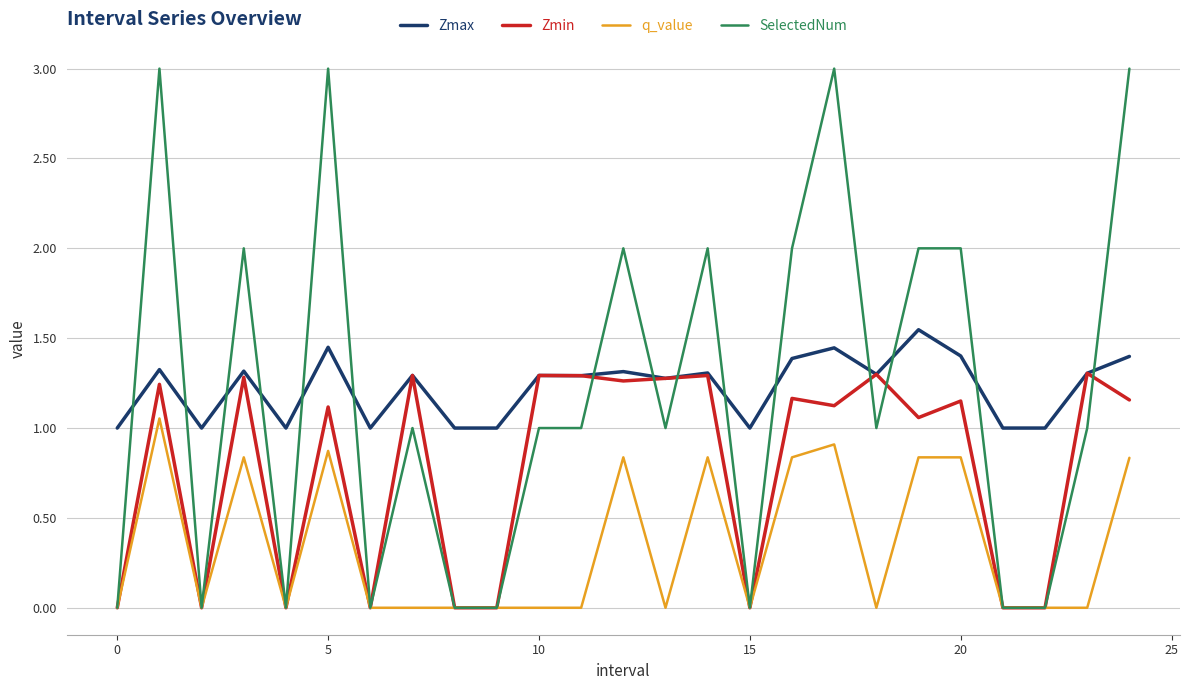

Rank the series by their maximum value, from lowest to highest.

q_value, Zmin, Zmax, SelectedNum